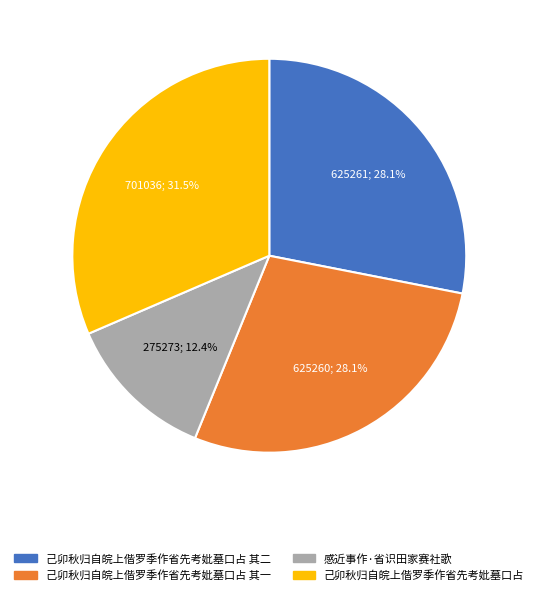

Is there any slice that represents more than half of the pie?

No